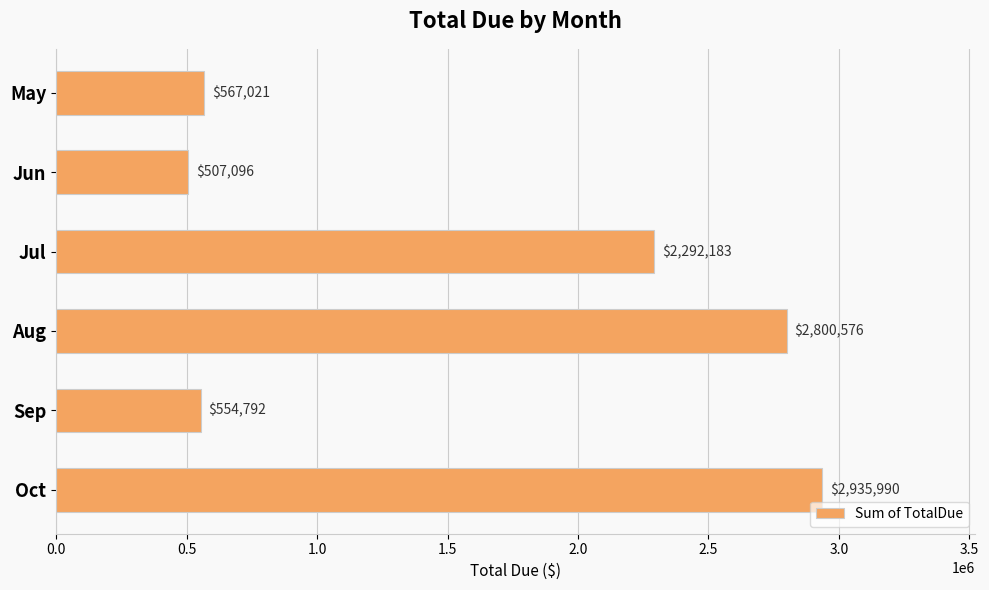

What is the value of the 4th bar from the top?

2800576.2